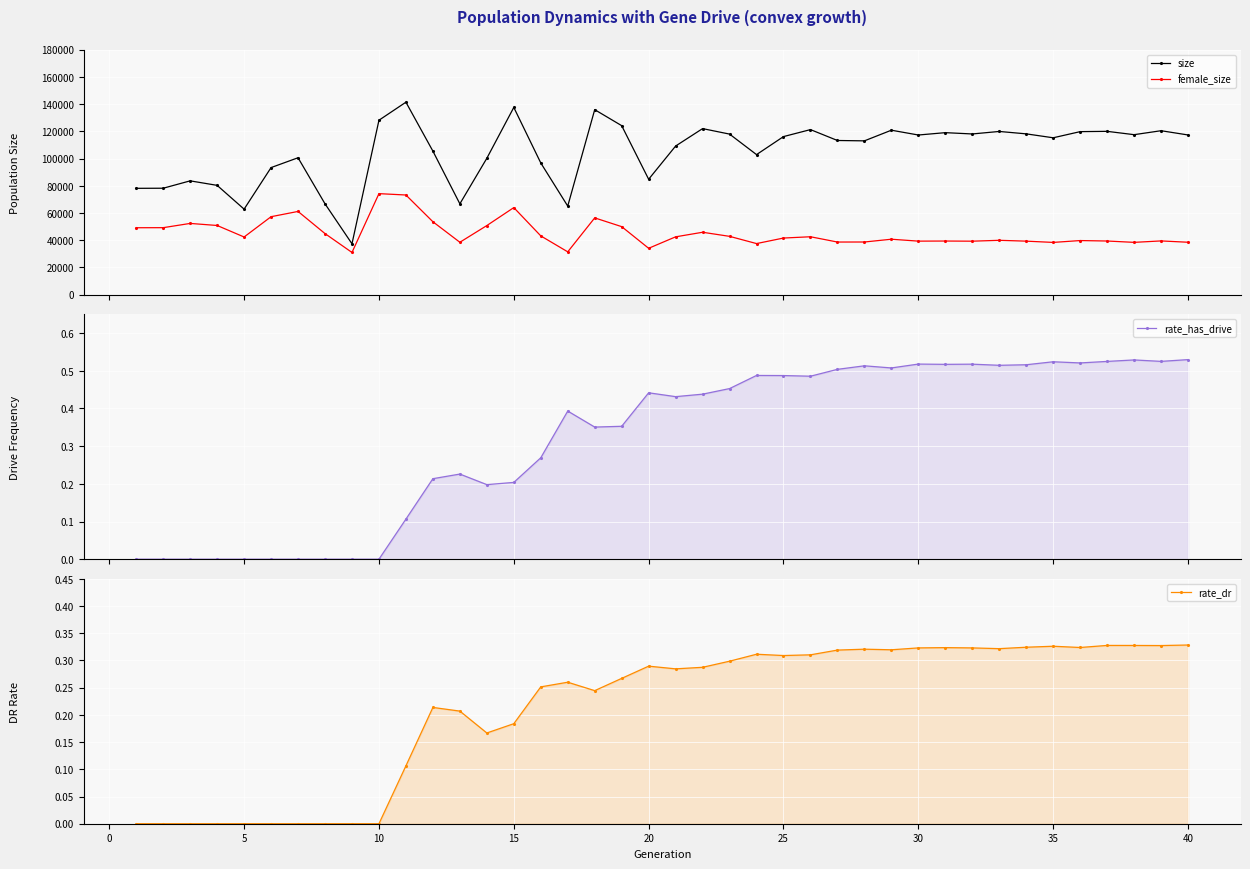

True or false: size and female_size intersect in this chart.

False